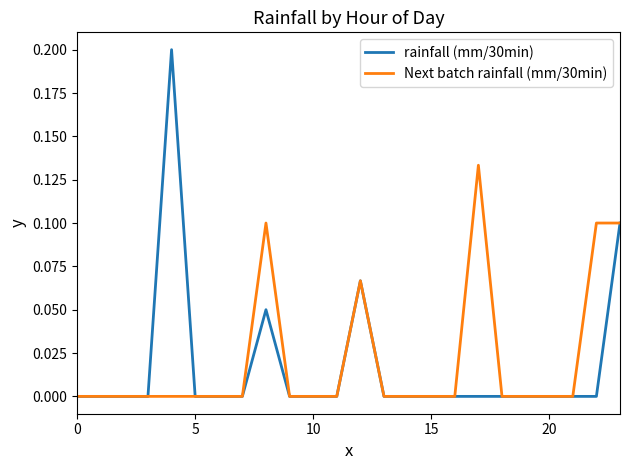

What is the maximum value for rainfall (mm/30min)?

0.2